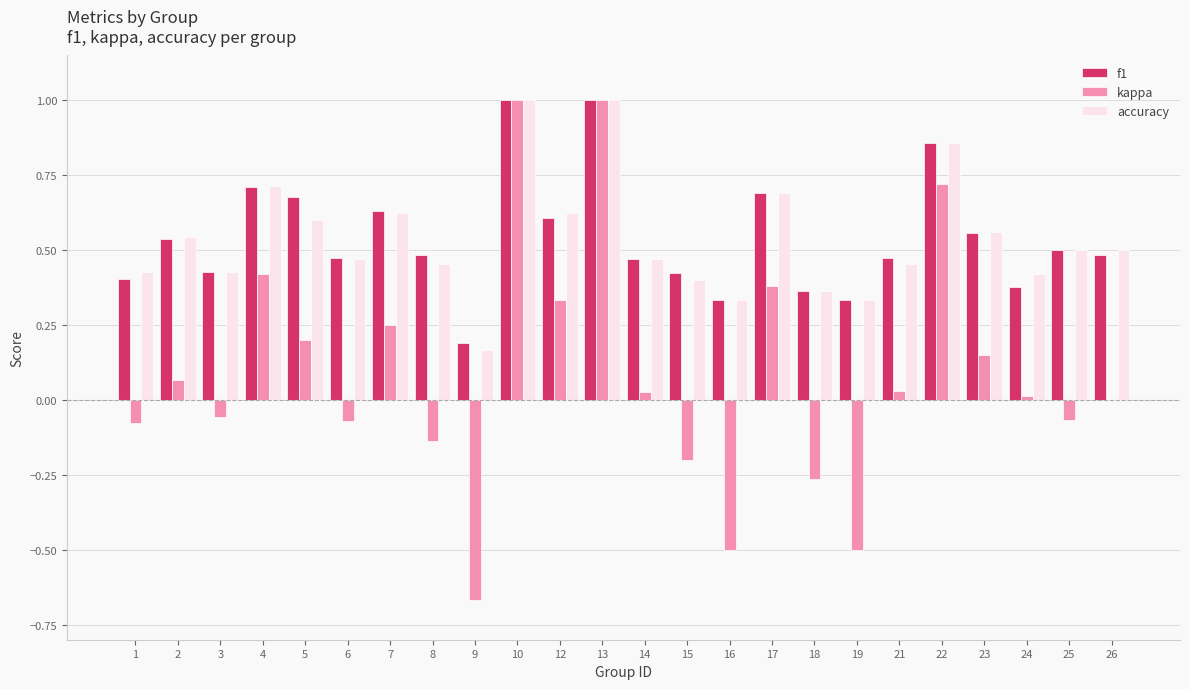

Is the value of f1 at 12 greater than the value of kappa at 1?

Yes